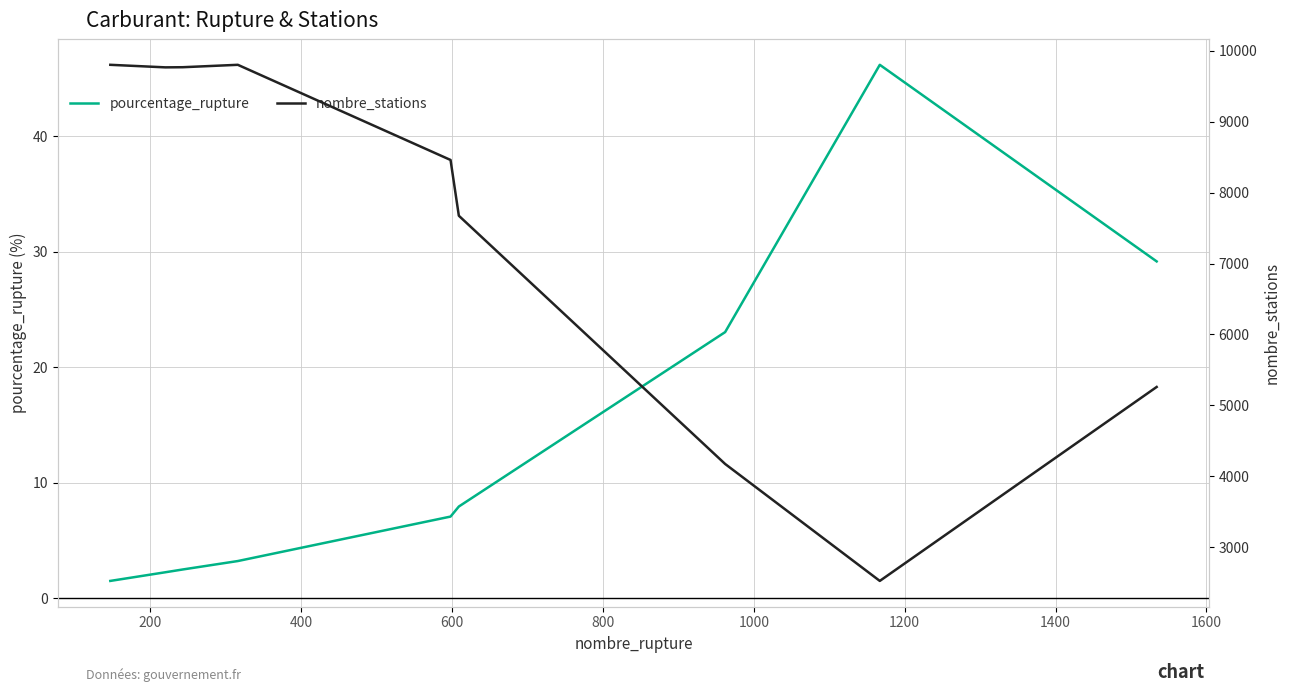

What is the minimum value for pourcentage_rupture?

1.5